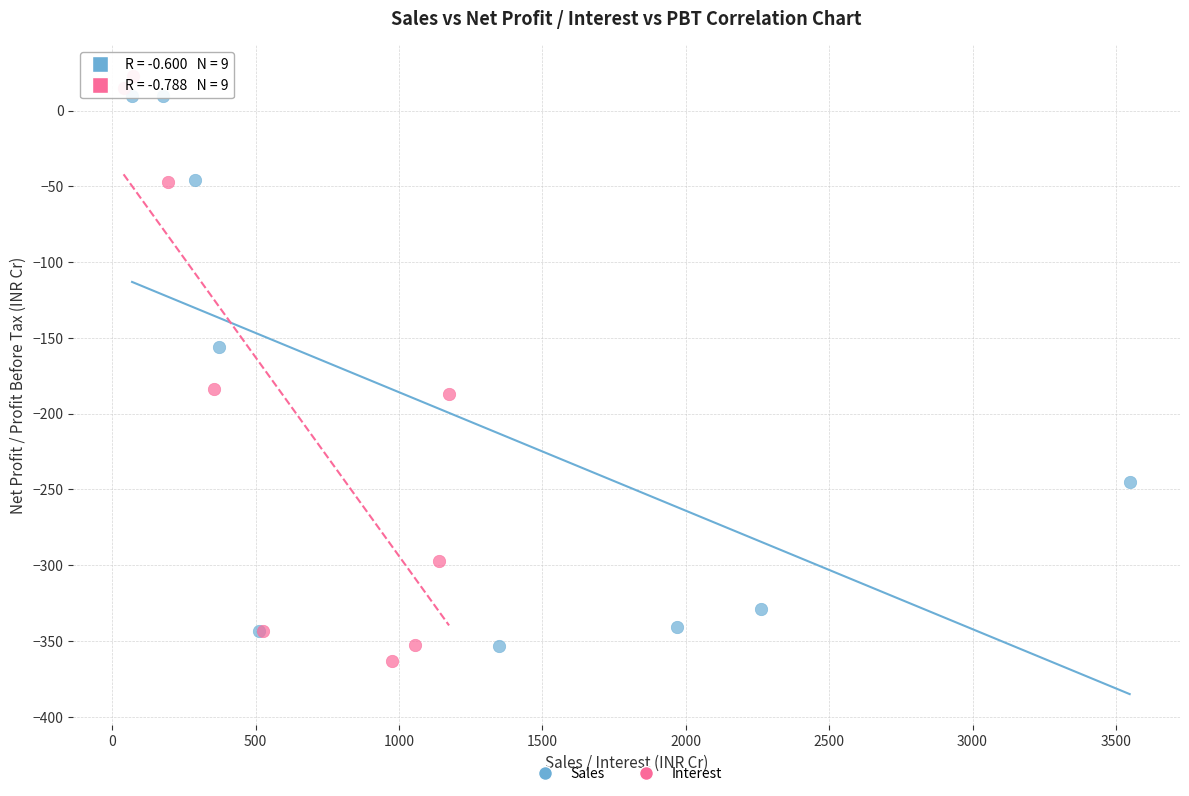

Which series has the largest Y range (max minus min)?

Interest